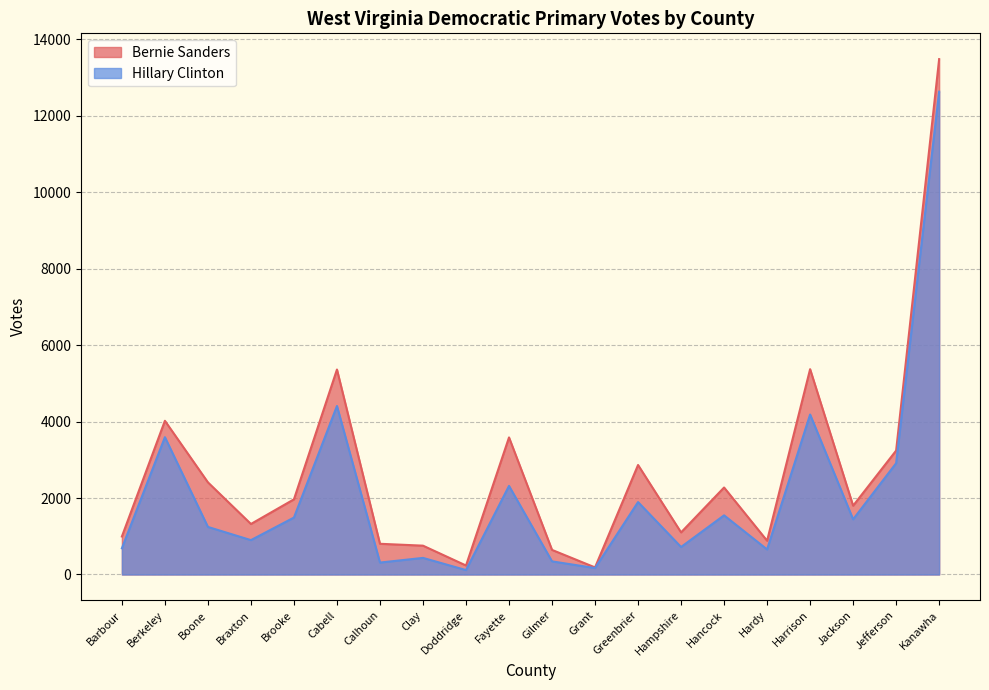

What is the value of the Bernie Sanders point at the 10th from the left?

3585